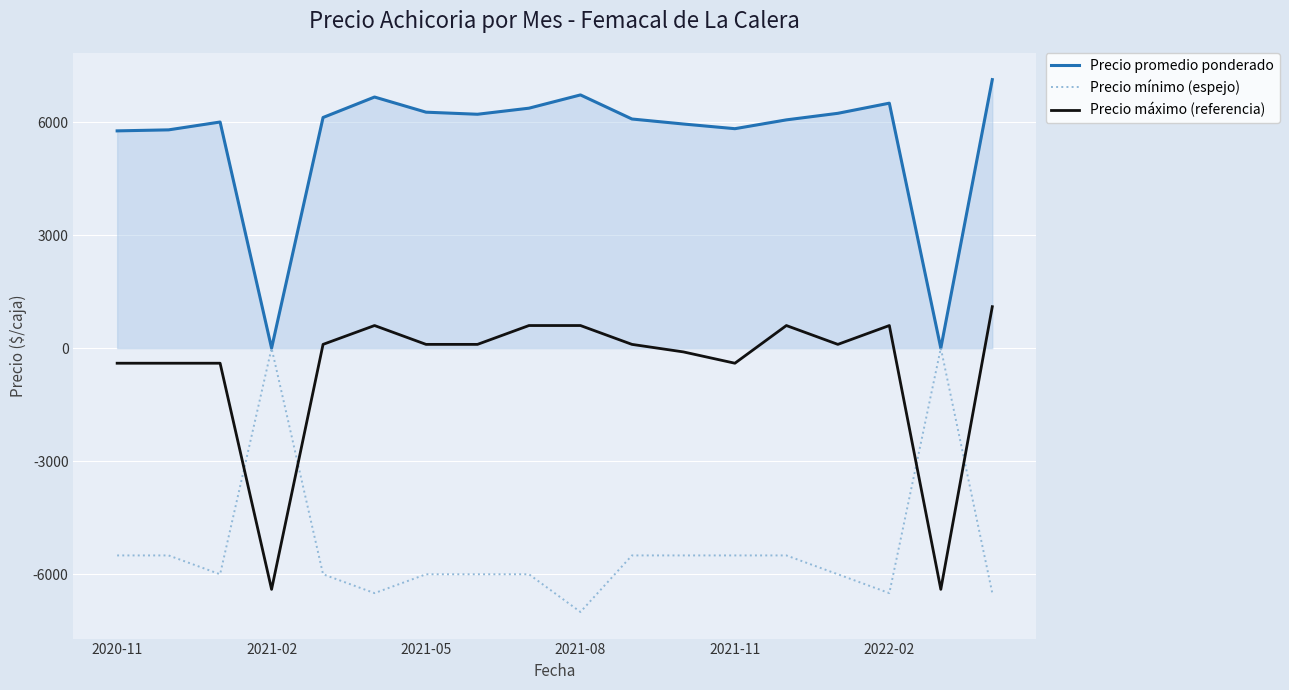

Rank the series by their maximum value, from lowest to highest.

Precio mínimo (espejo), Precio máximo (referencia), Precio promedio ponderado